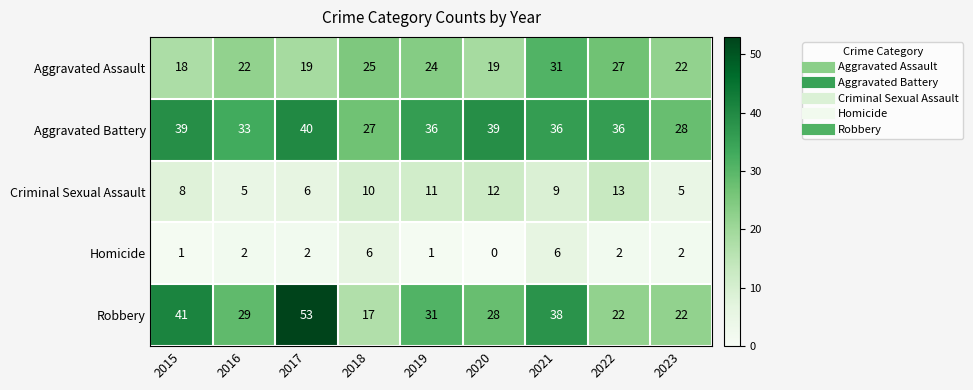

How many Homicide values are between 1 and 2?

6